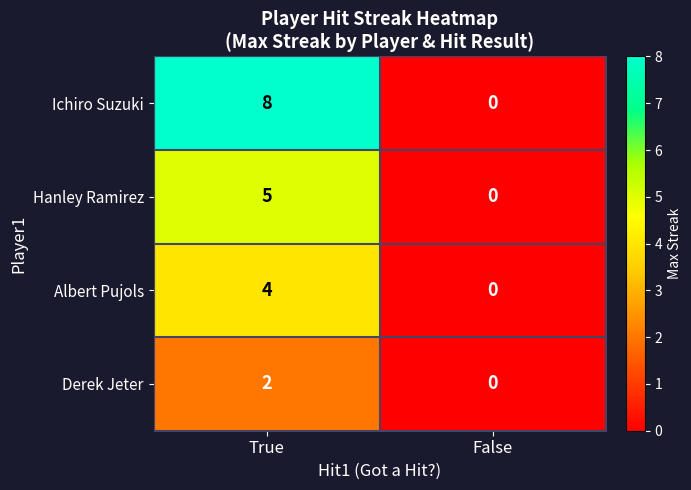

At how many categories does at least one series exceed 5?

1